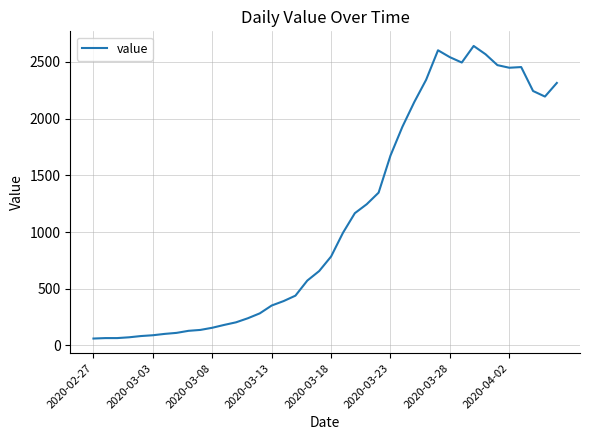

What is the difference between the maximum and minimum values?

2579